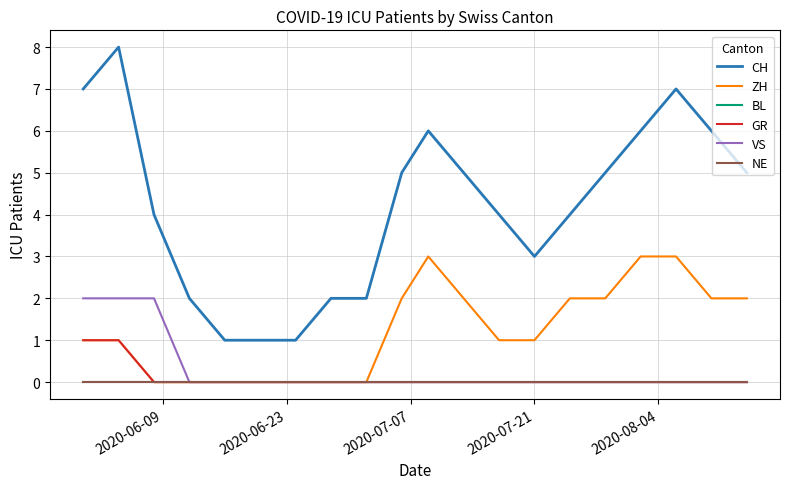

True or false: ZH and NE intersect in this chart.

False